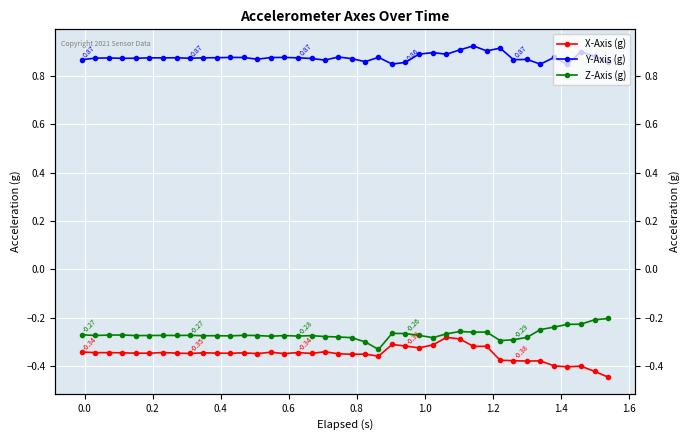

True or false: Y-Axis (g) and Z-Axis (g) cross at least once.

False